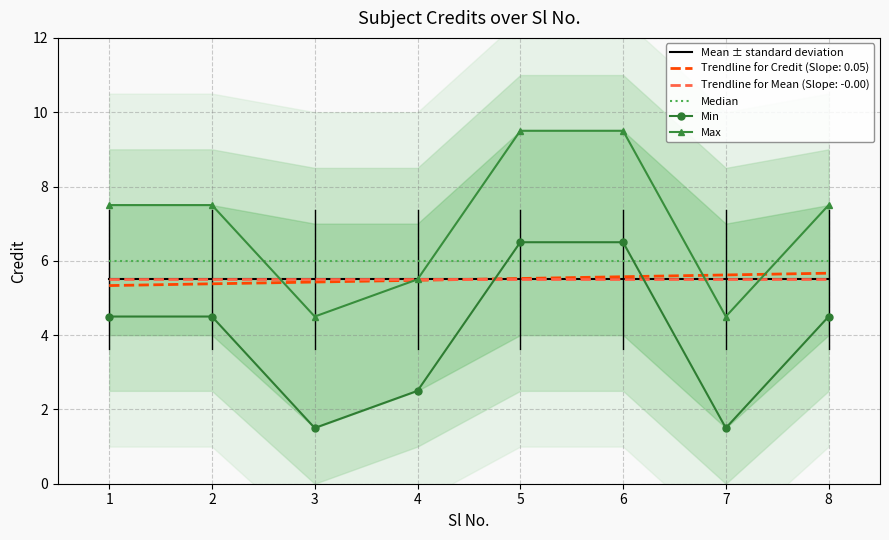

Reading left to right, extract all data points from this chart.

Mean ± standard deviation: 5.5	5.5	5.5	5.5	5.5	5.5	5.5	5.5
Median: 6.0	6.0	6.0	6.0	6.0	6.0	6.0	6.0
Min: 4.5	4.5	1.5	2.5	6.5	6.5	1.5	4.5
Max: 7.5	7.5	4.5	5.5	9.5	9.5	4.5	7.5